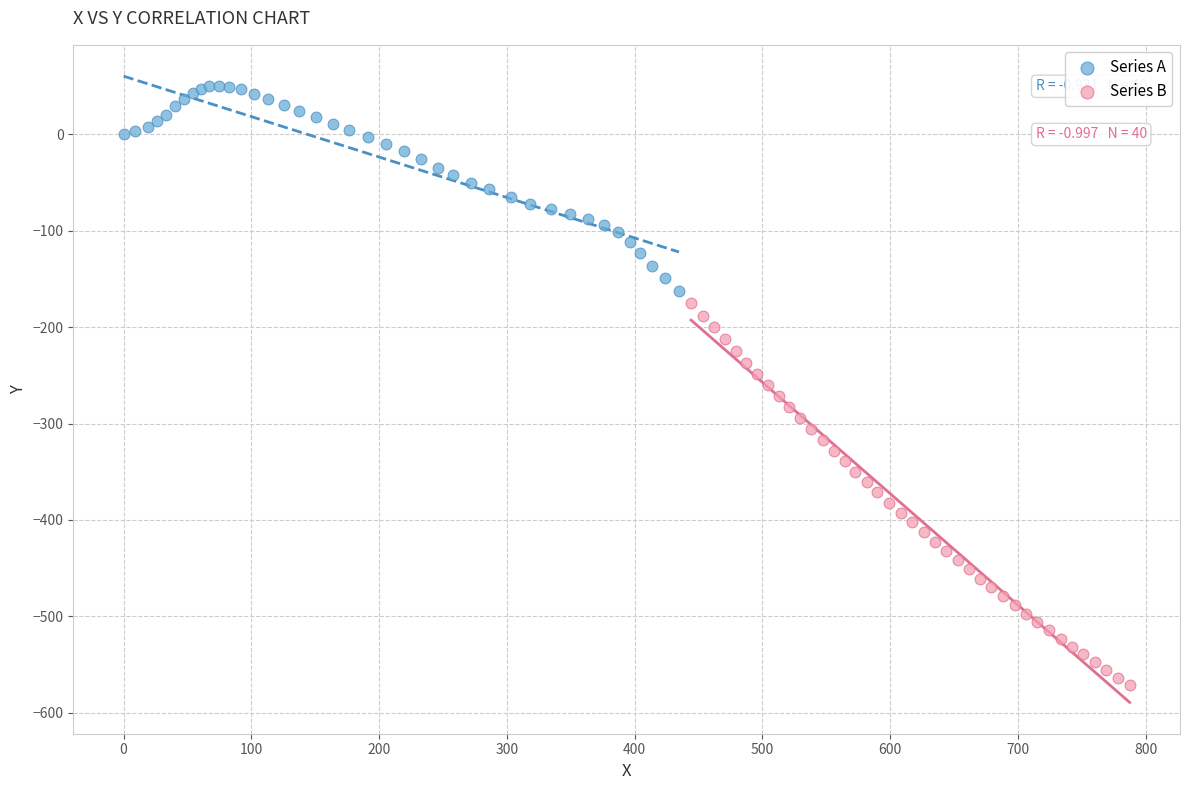

What are all the series names shown in the legend?

Series A, Series B